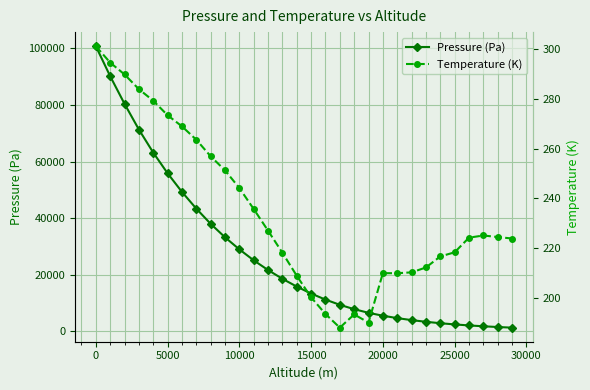

Which series has the largest range (max minus min)?

Pressure (Pa)